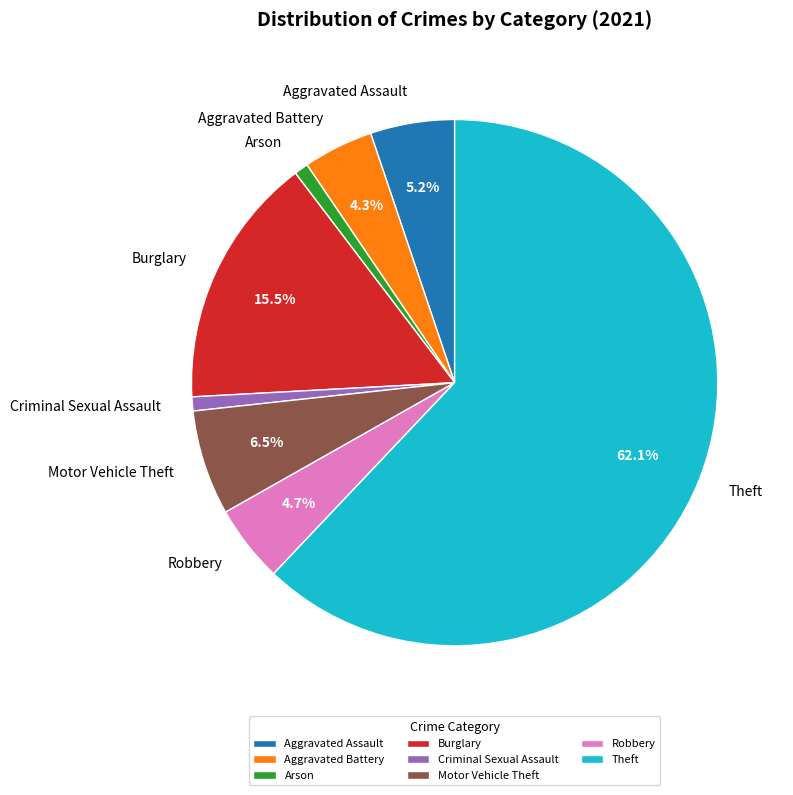

To the nearest percent, what is the average slice percentage?

12%